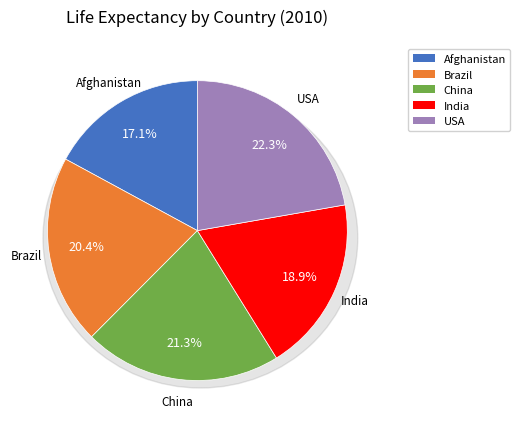

Combined, do USA and Afghanistan account for over 50%?

No